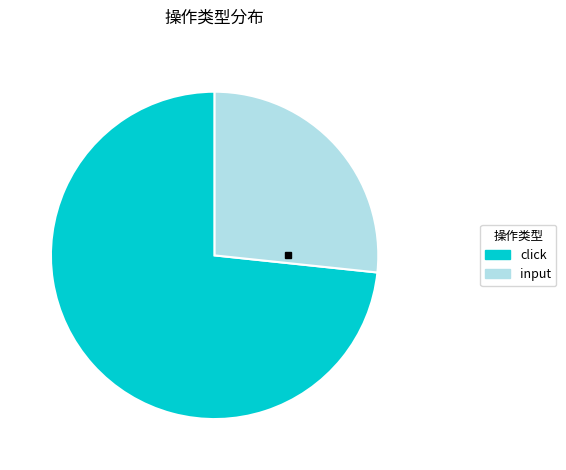

What is the smallest slice in the pie chart?

input